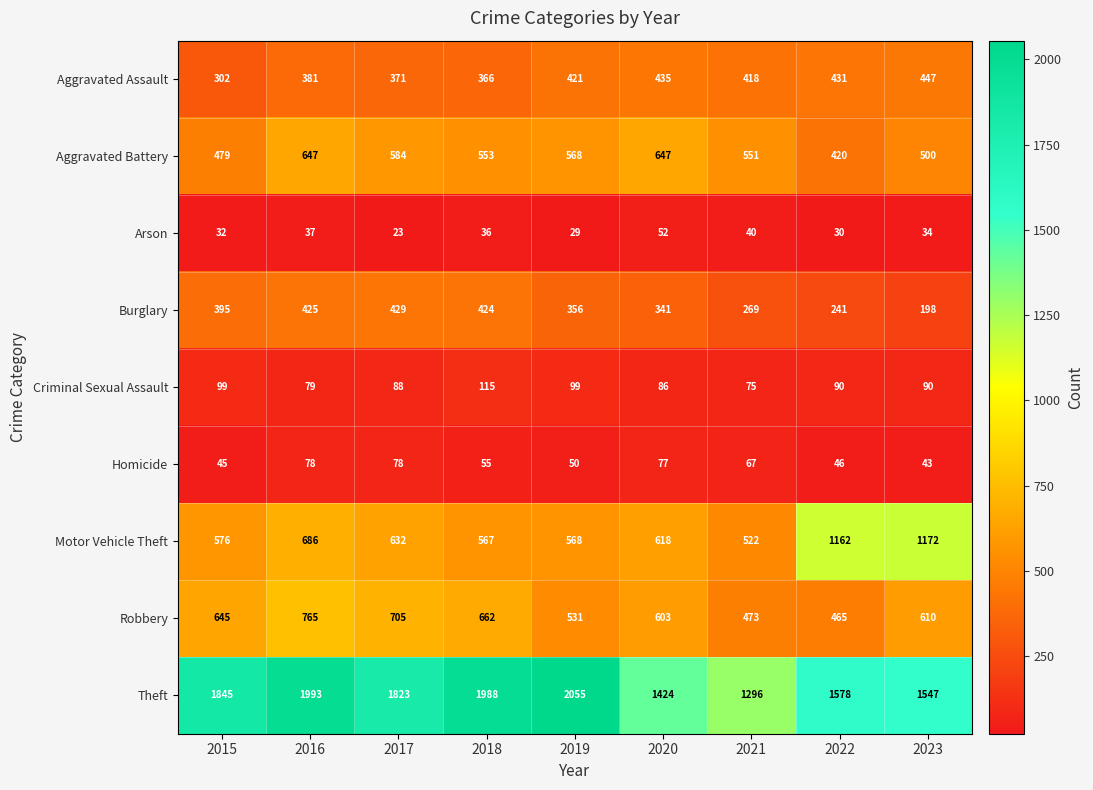

Is it true that Burglary equals 424 at 2018?

True